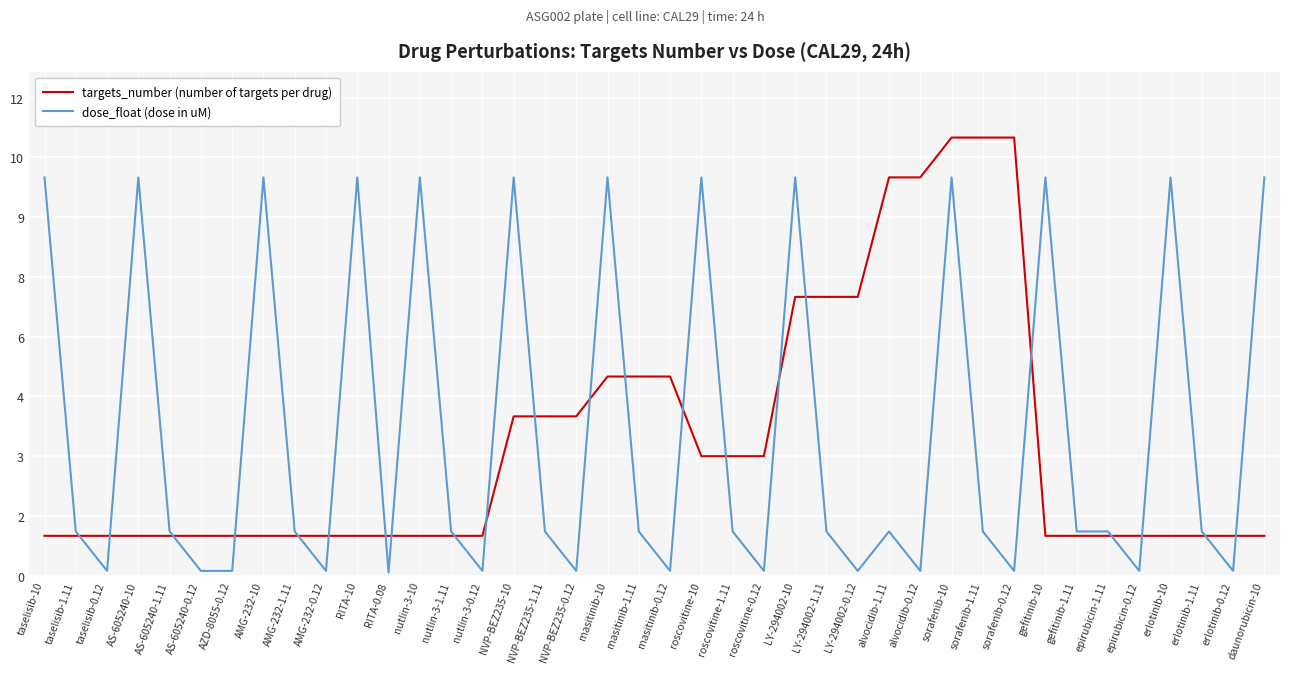

What is the value of the dose_float (dose in uM) point at the 38th from the left?

1.1